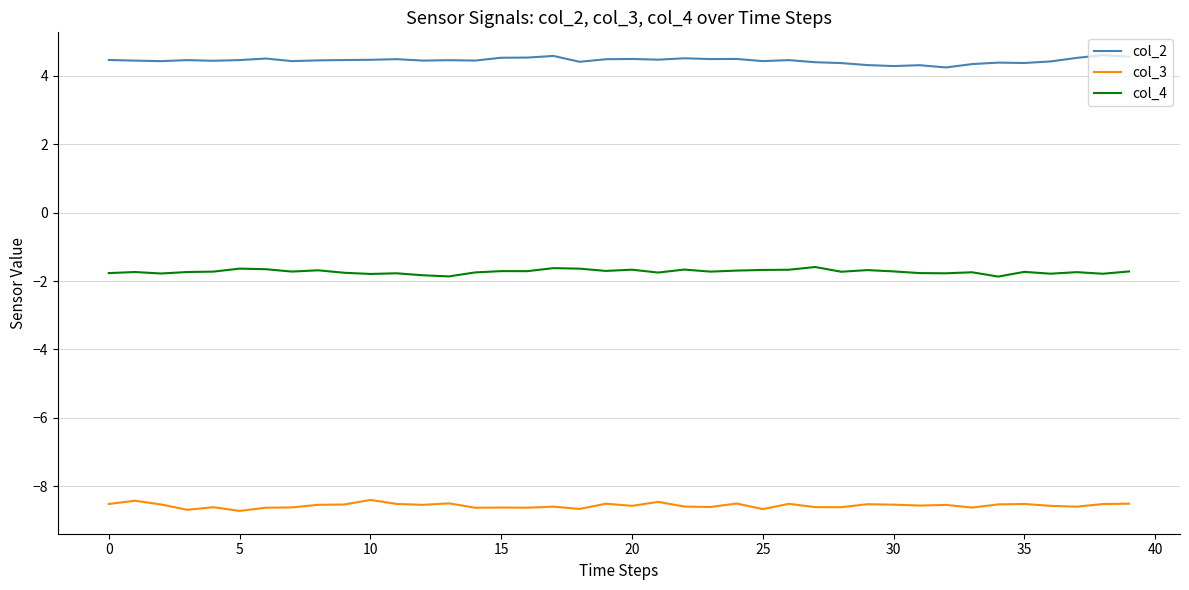

List the series in order of their overall mean, lowest first.

col_3, col_4, col_2